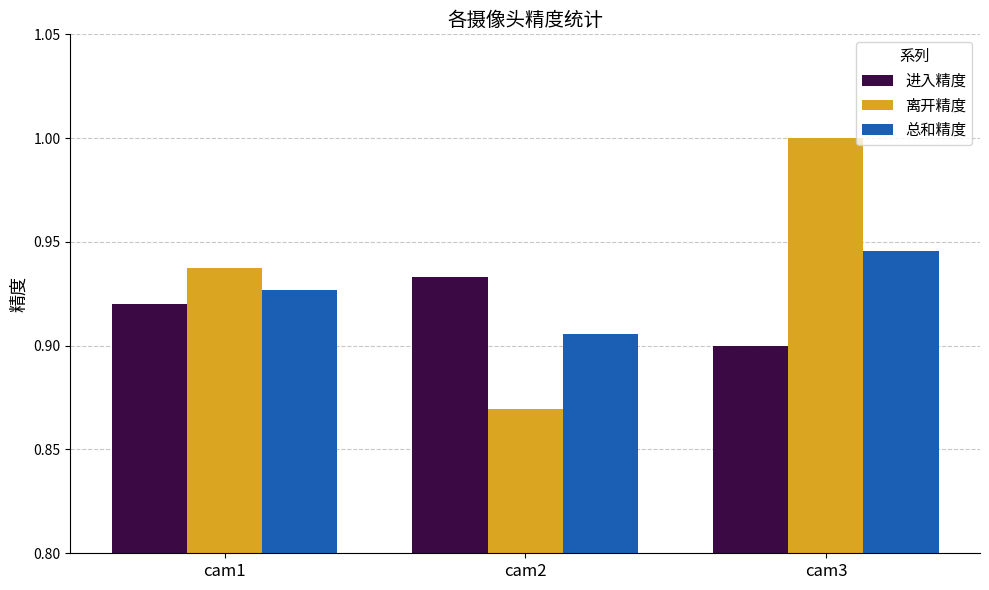

At which category does the chart reach its peak across all series?

cam3